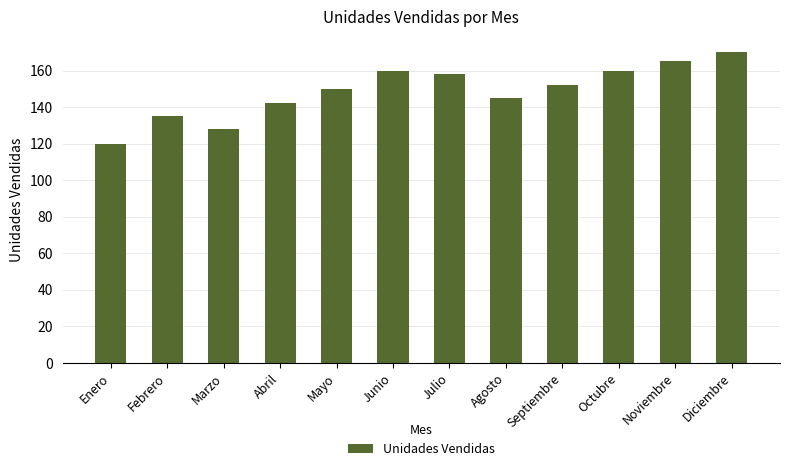

Between Enero and Noviembre, which is larger?

Noviembre